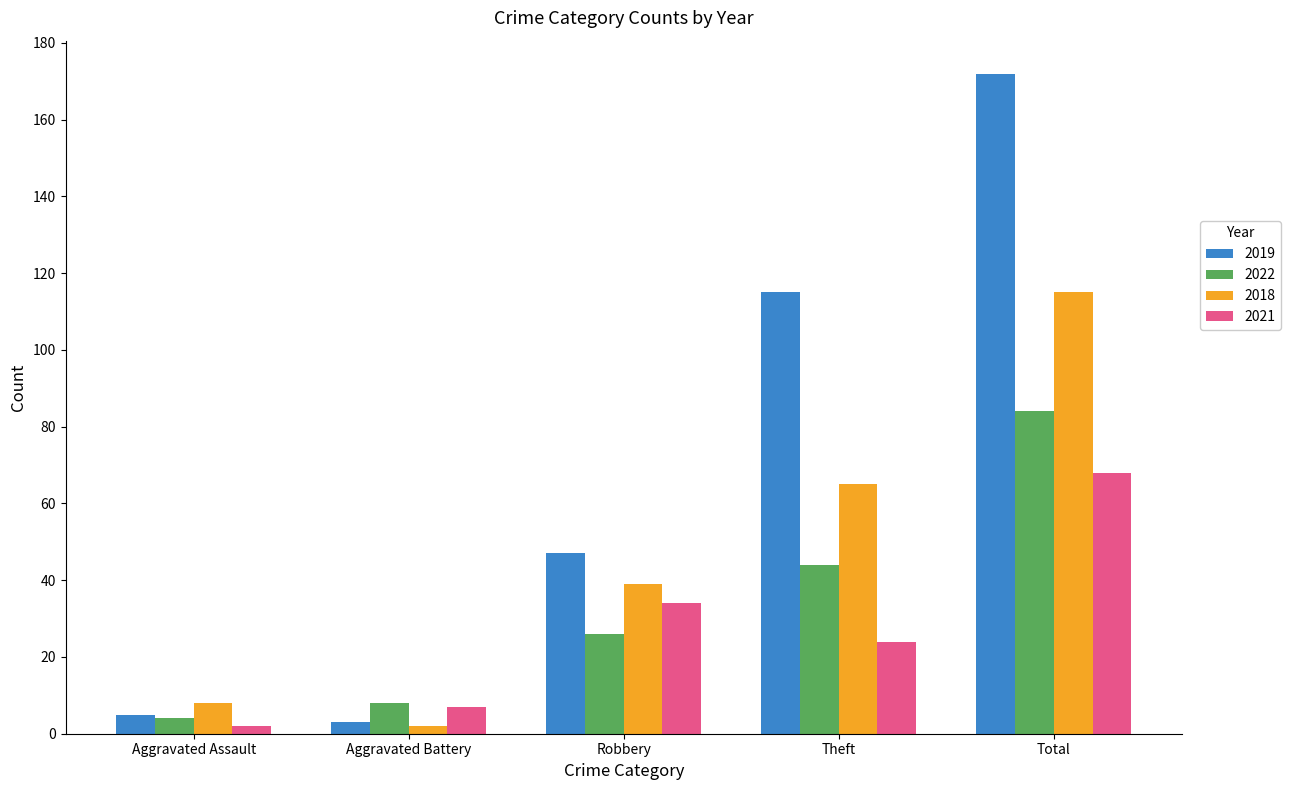

The 2022 series shows 12 at Theft. True or false?

False